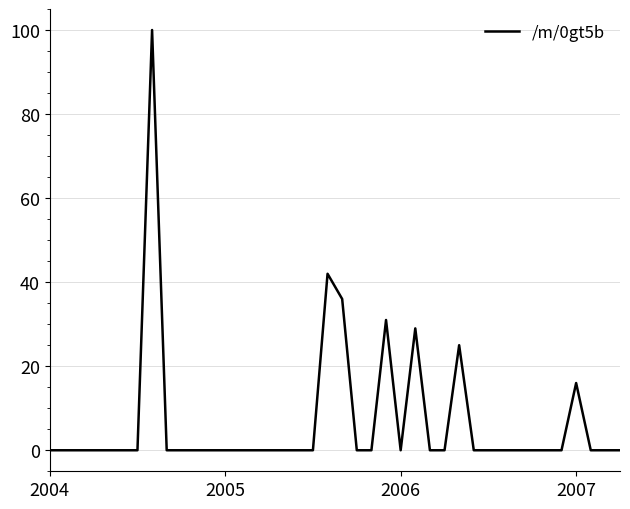

What is the difference between the maximum and minimum values?

100